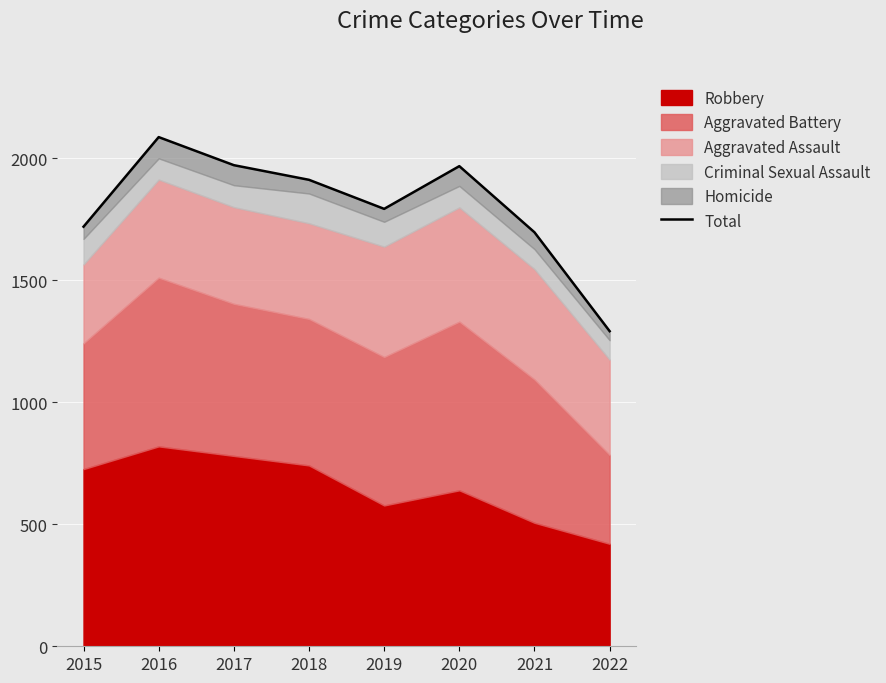

What is the sum of all values?

14433